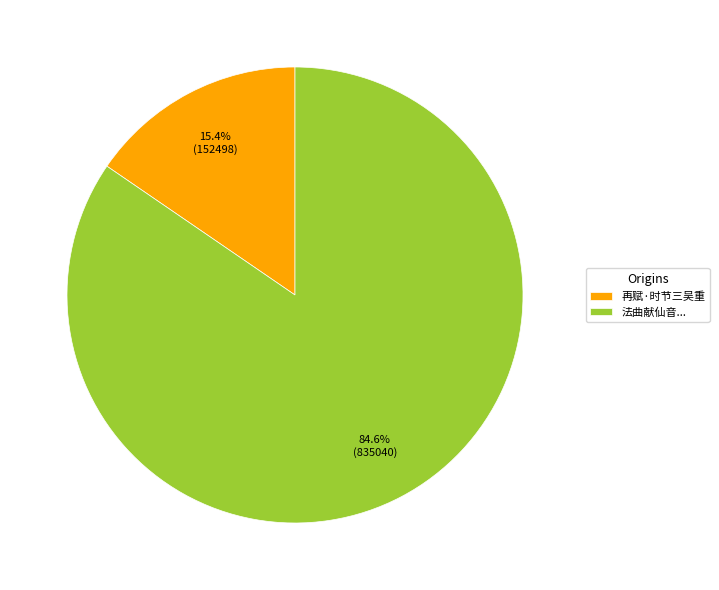

Does 再赋·时节三吴重 represent more than half of the total?

No